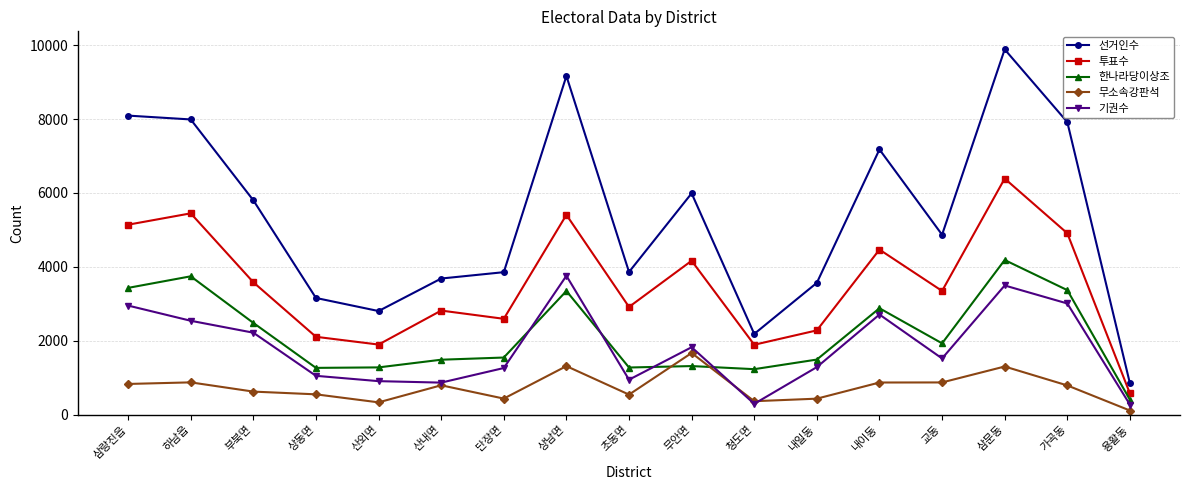

What is the total value across all series at 내이동?

18104